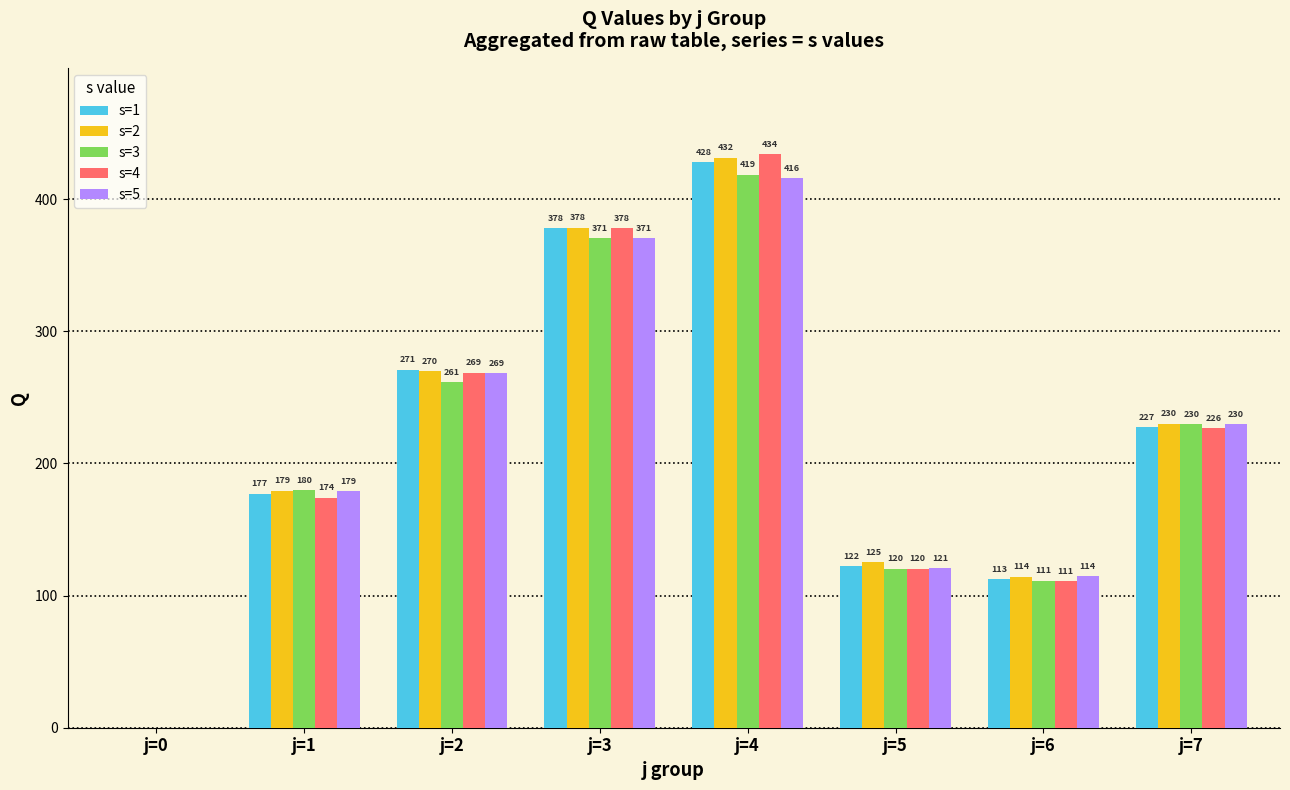

What is the spread (max minus min) of values at j=5?

5.1